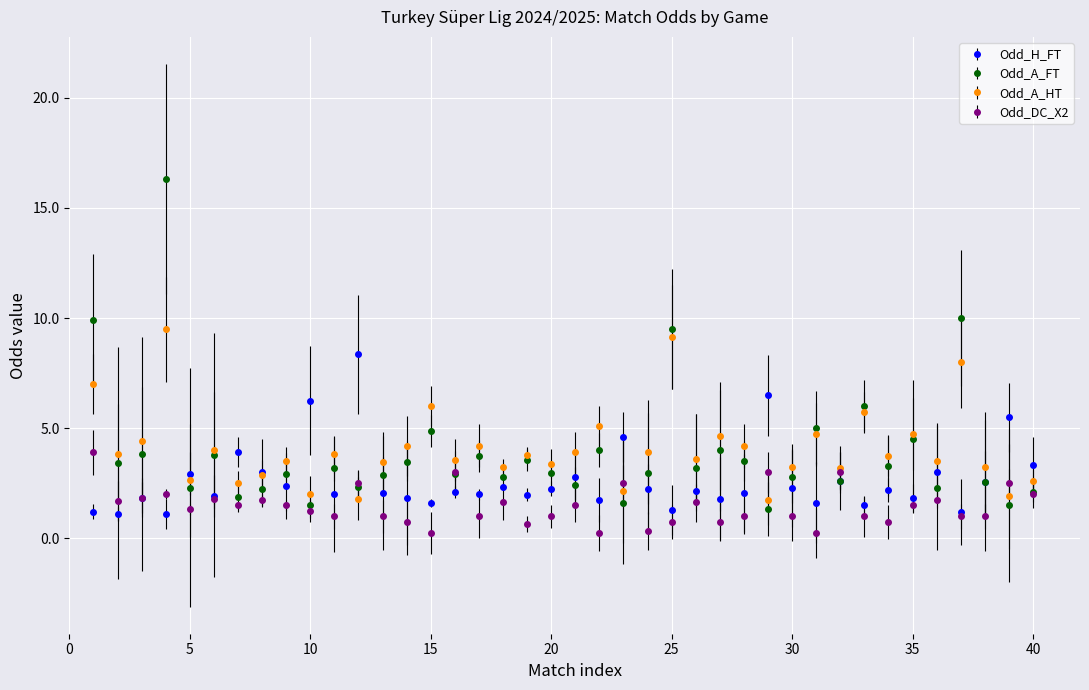

What is the average value of the Odd_DC_X2 series?

1.5